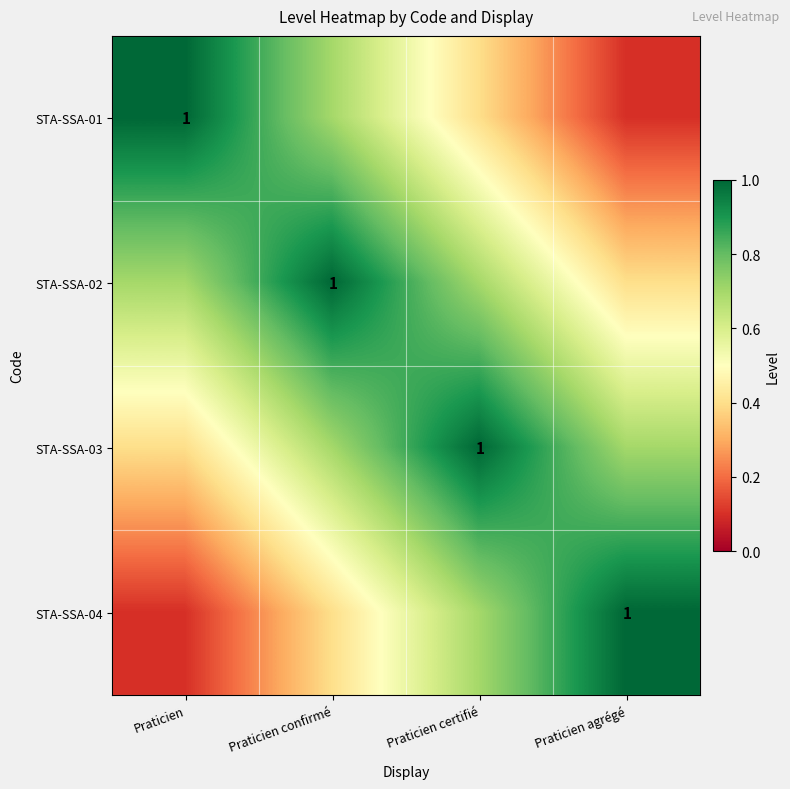

How many categories are shown in the chart?

4